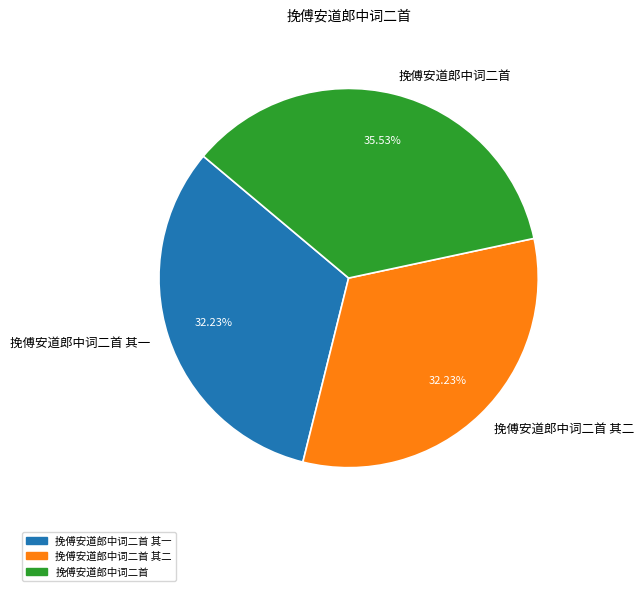

How many slices are in this pie chart?

3